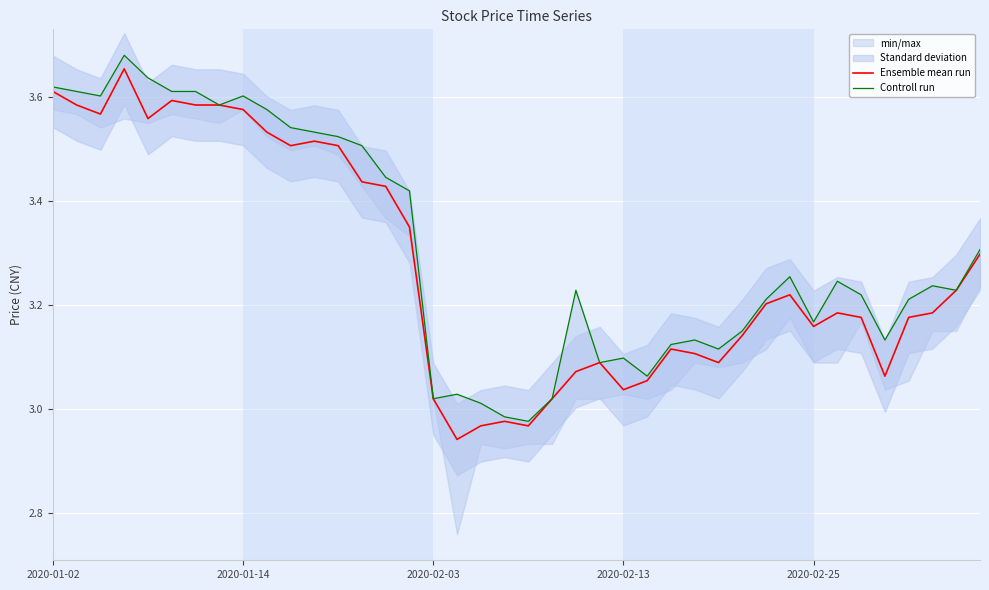

Reading left to right, transcribe all the data shown in this chart.

Ensemble mean run: 3.6	3.6	3.6	3.7	3.6	3.6	3.6	3.6	3.6	3.5	3.5	3.5	3.5	3.4	3.4	3.3	3.0	2.9	3.0	3.0	3.0	3.0	3.1	3.1	3.0	3.1	3.1	3.1	3.1	3.1	3.2	3.2	3.2	3.2	3.2	3.1	3.2	3.2	3.2	3.3
Controll run: 3.6	3.6	3.6	3.7	3.6	3.6	3.6	3.6	3.6	3.6	3.5	3.5	3.5	3.5	3.4	3.4	3.0	3.0	3.0	3.0	3.0	3.0	3.2	3.1	3.1	3.1	3.1	3.1	3.1	3.1	3.2	3.3	3.2	3.2	3.2	3.1	3.2	3.2	3.2	3.3